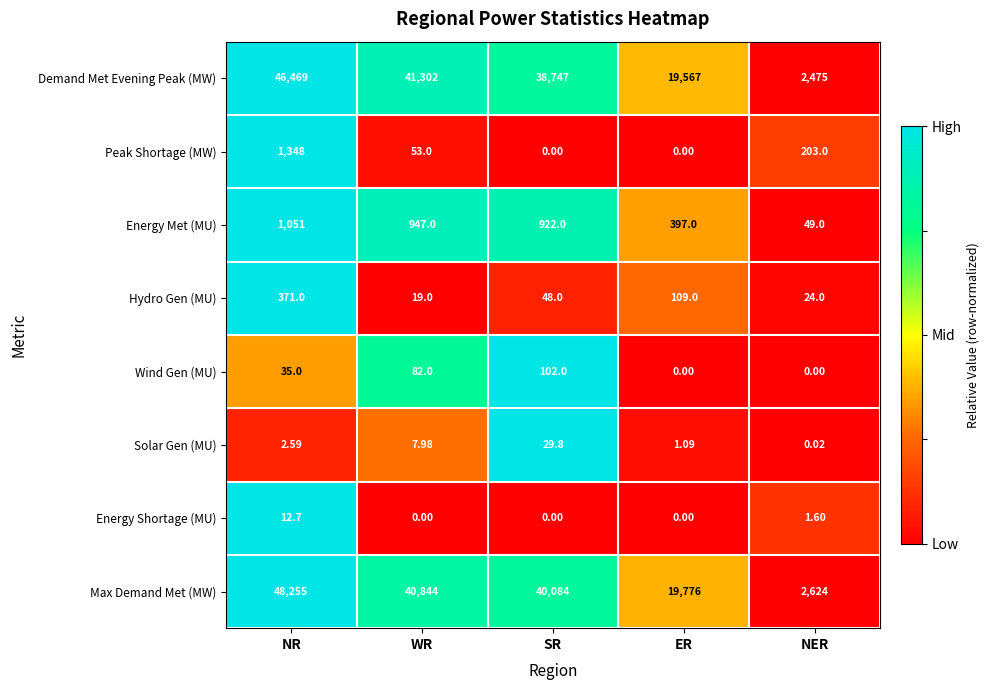

At which label is Solar Gen (MU) closest to 14?

WR